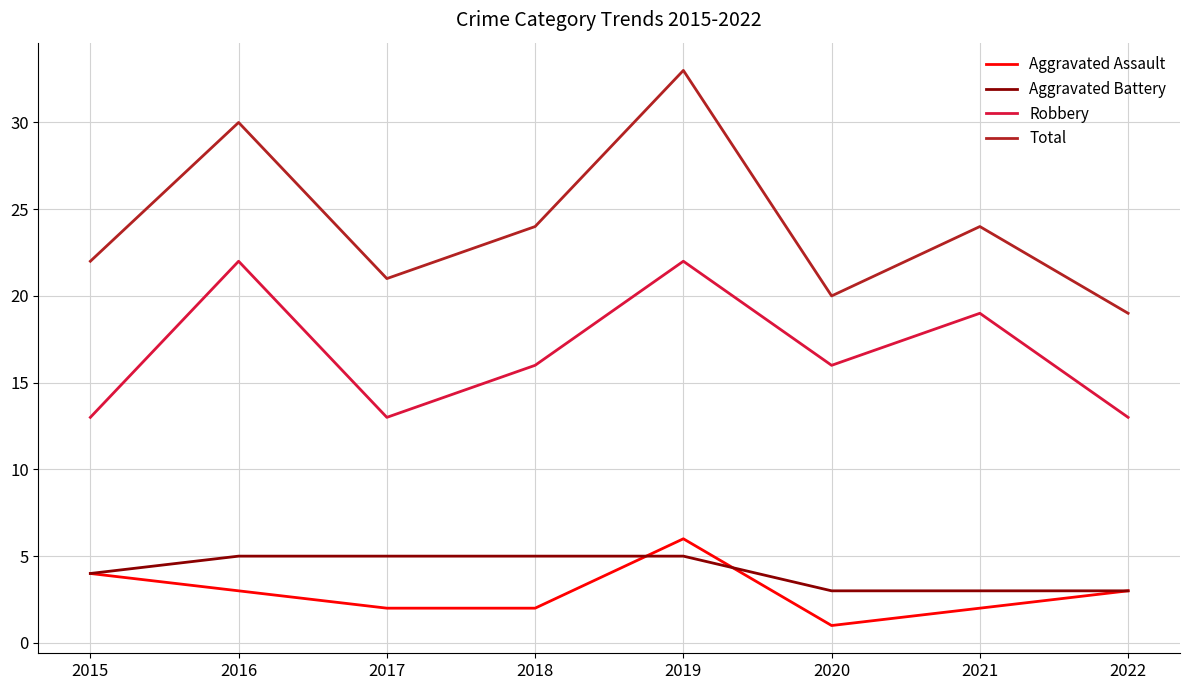

What is the difference between the highest and lowest values at 2018?

22